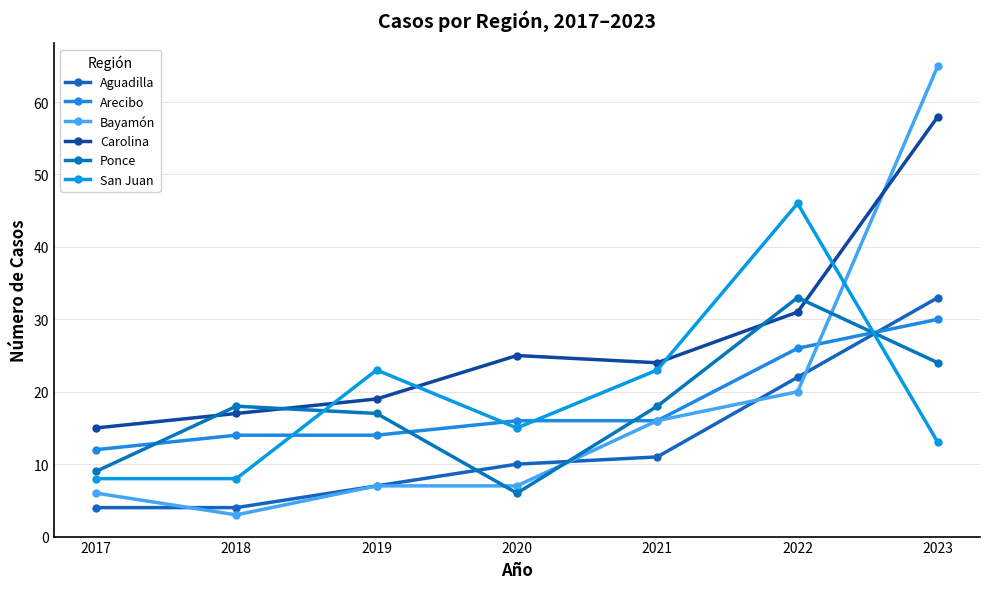

Does the chart have visible grid lines?

Yes